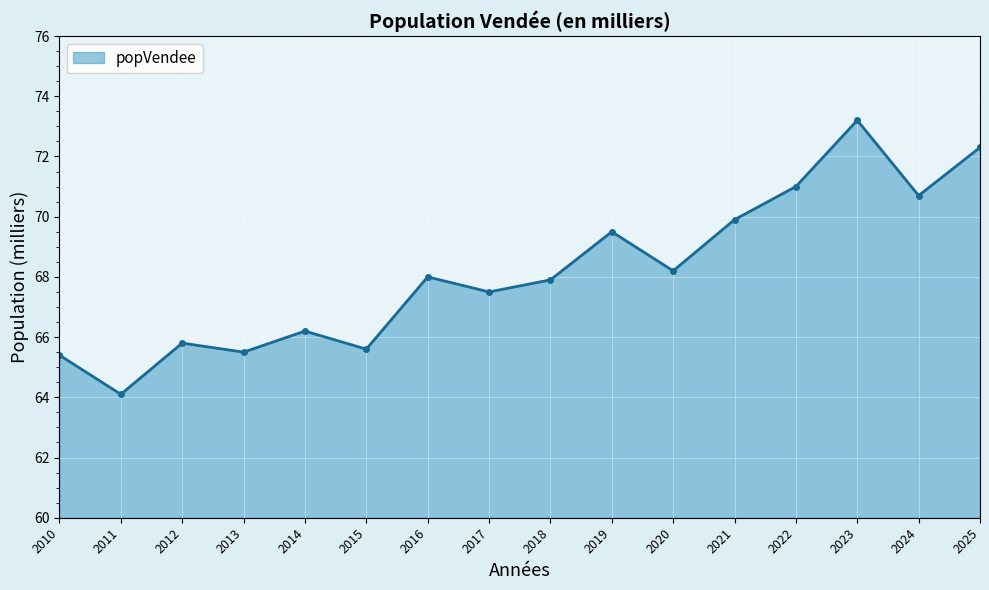

Reading left to right, transcribe all the data shown in this chart.

65.4	64.1	65.8	65.5	66.2	65.6	68.0	67.5	67.9	69.5	68.2	69.9	71.0	73.2	70.7	72.3